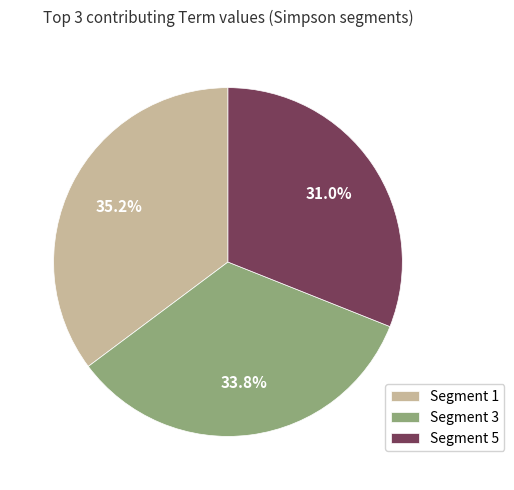

What is the total percentage of Segment 1 and Segment 3?

69.0%